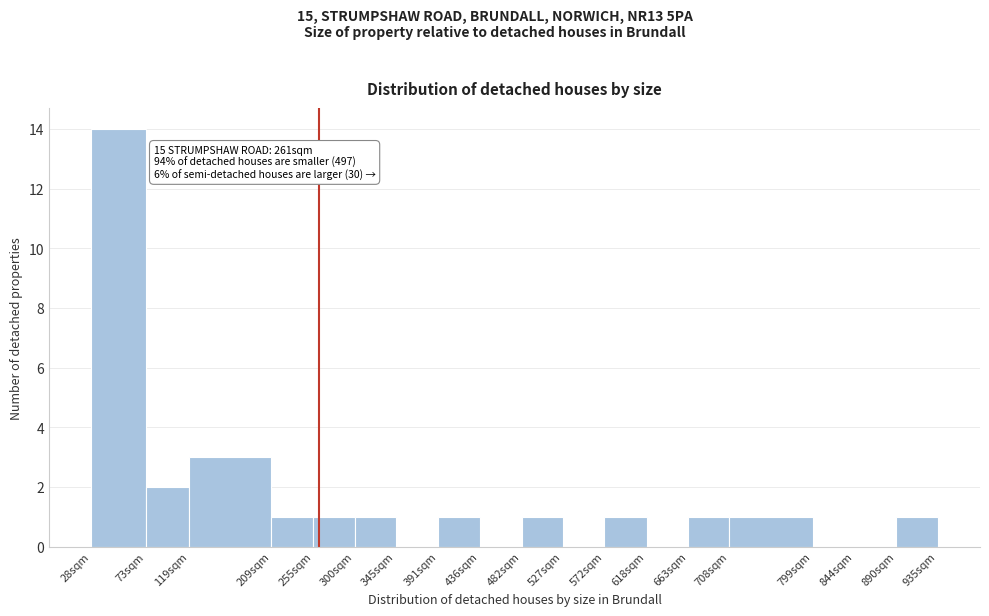

Reading left to right, transcribe all the data shown in this chart.

28sqm=14	73sqm=2	119sqm=3	209sqm=1	255sqm=1	300sqm=1	345sqm=0	391sqm=1	436sqm=0	482sqm=1	527sqm=0	572sqm=1	618sqm=0	663sqm=1	708sqm=1	799sqm=0	844sqm=0	890sqm=1